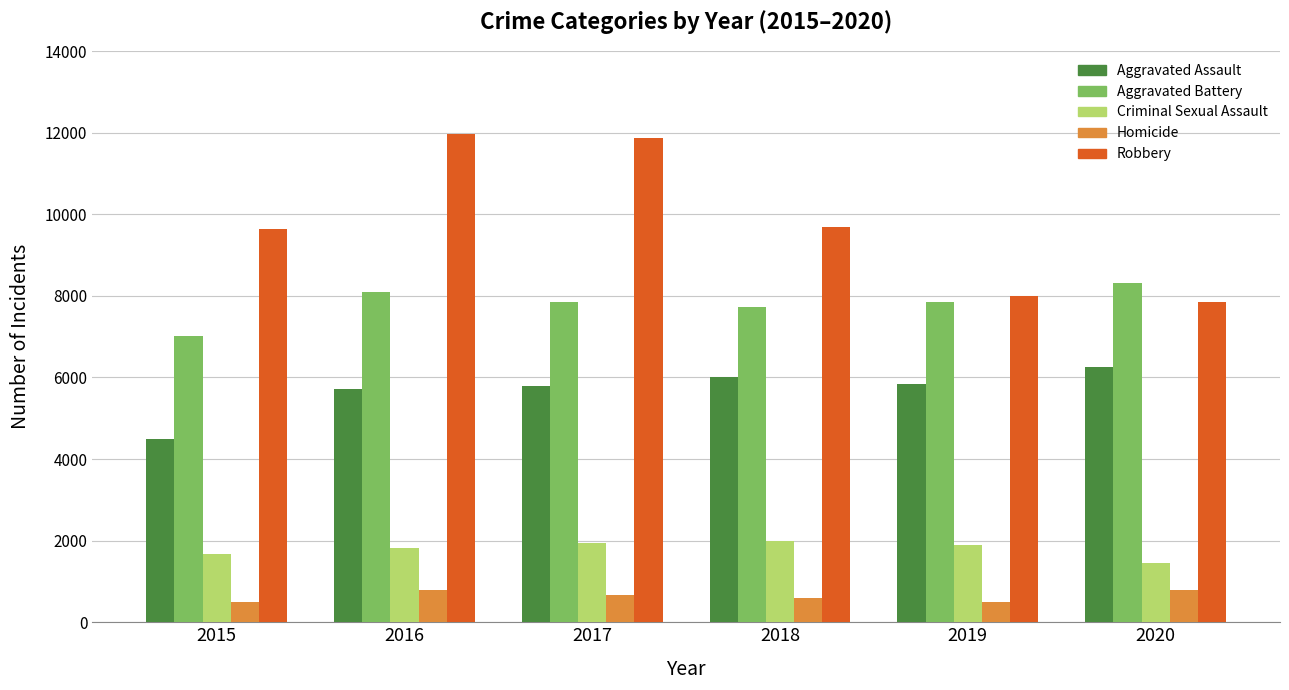

What is the minimum value shown in the chart?

496